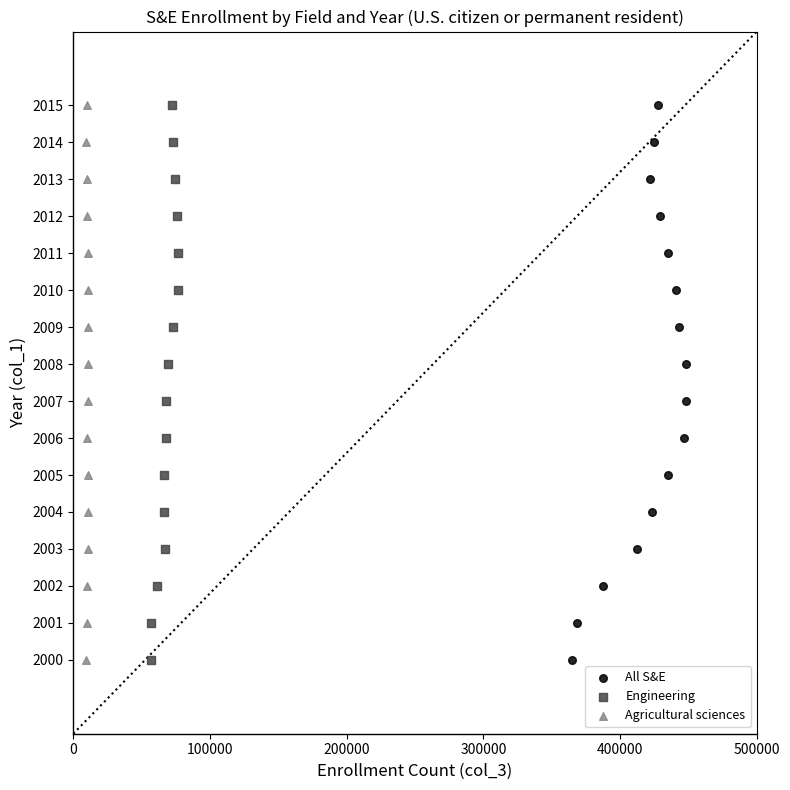

What are all the series names shown in the legend?

All S&E, Engineering, Agricultural sciences